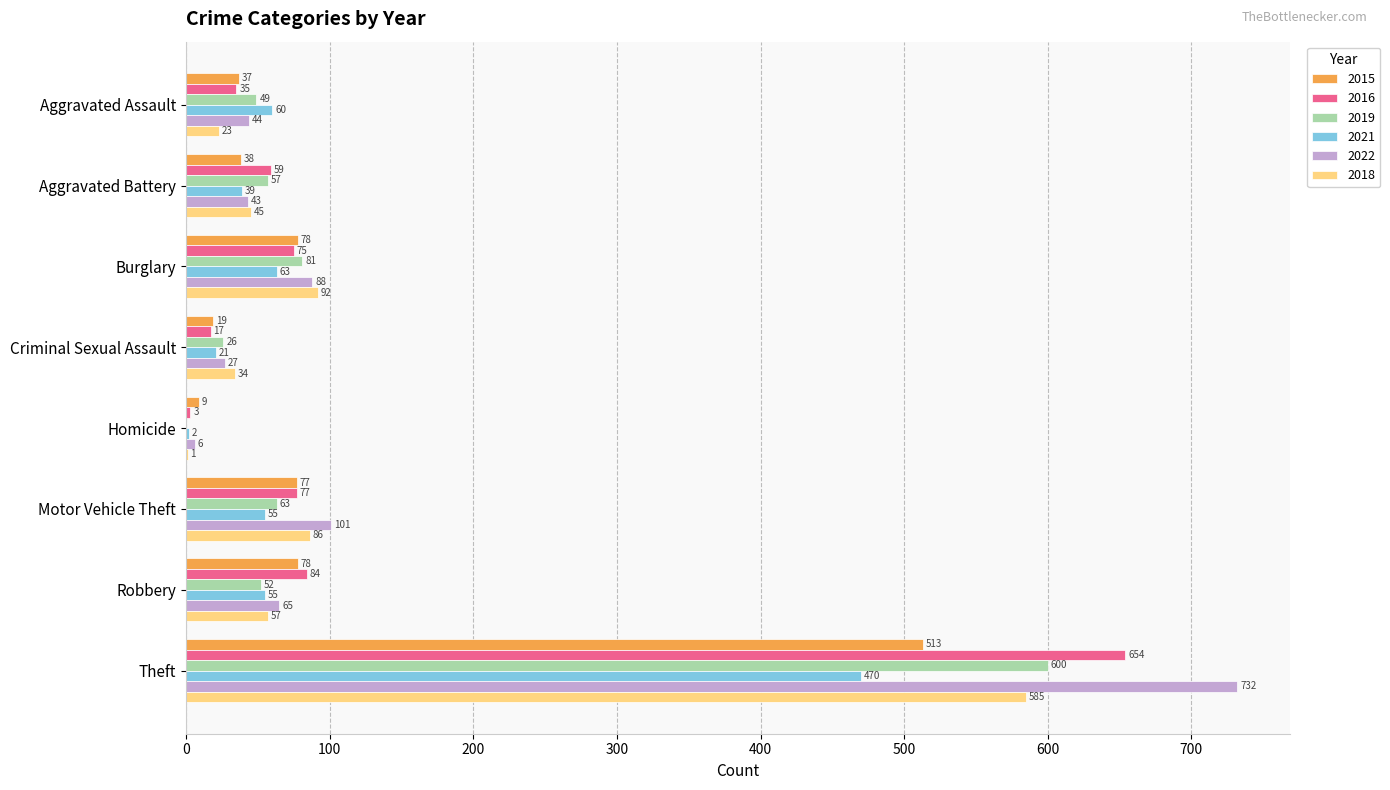

What is the sum of all 2021 values?

765